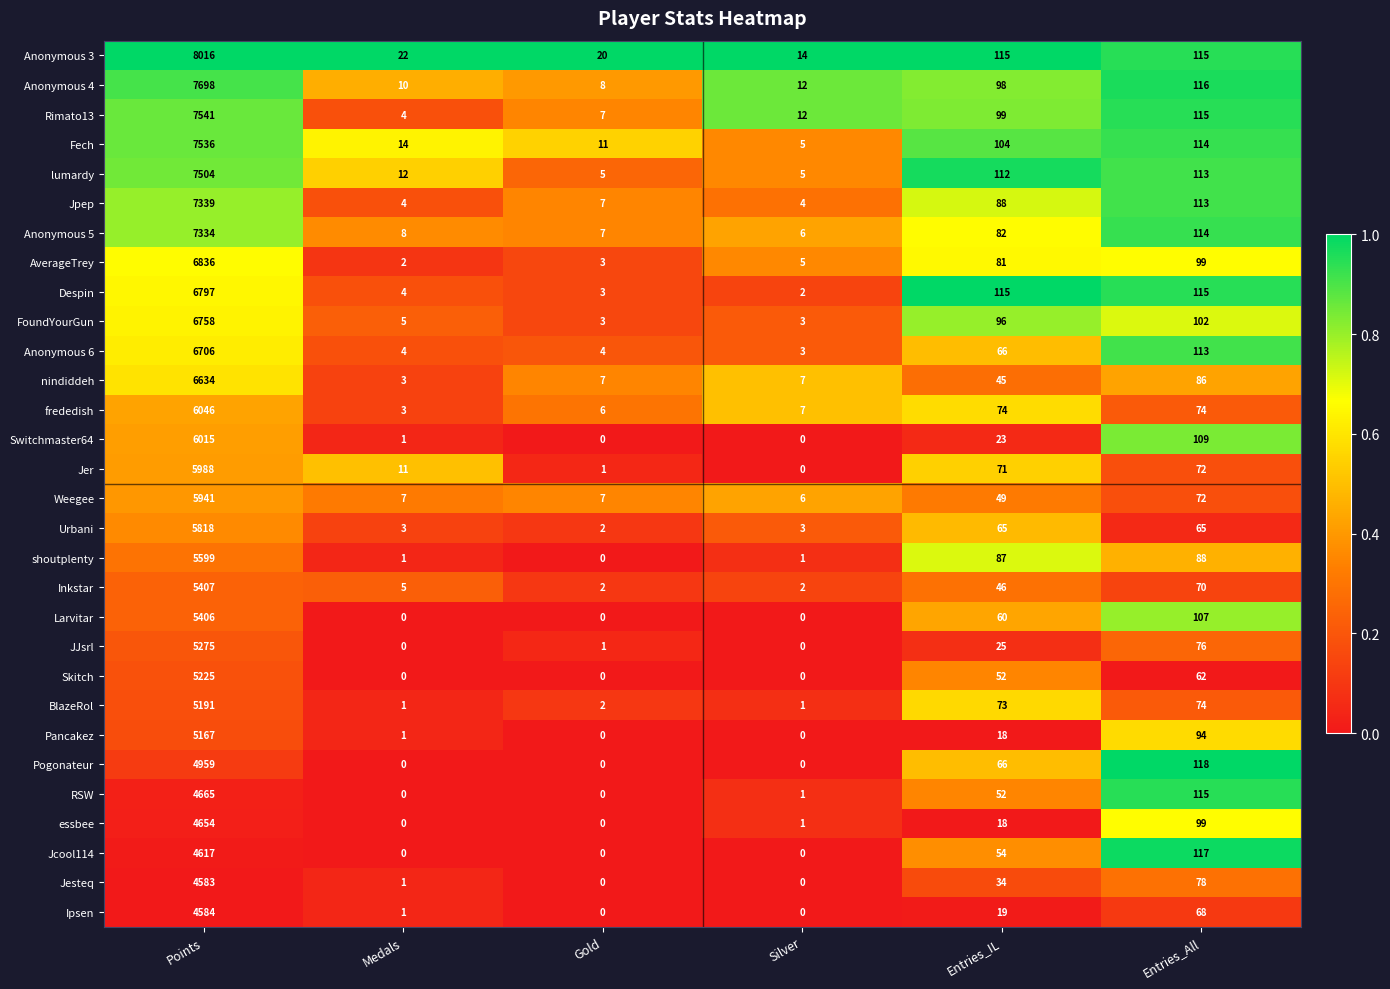

At which category is the sum across all series the highest?

Points